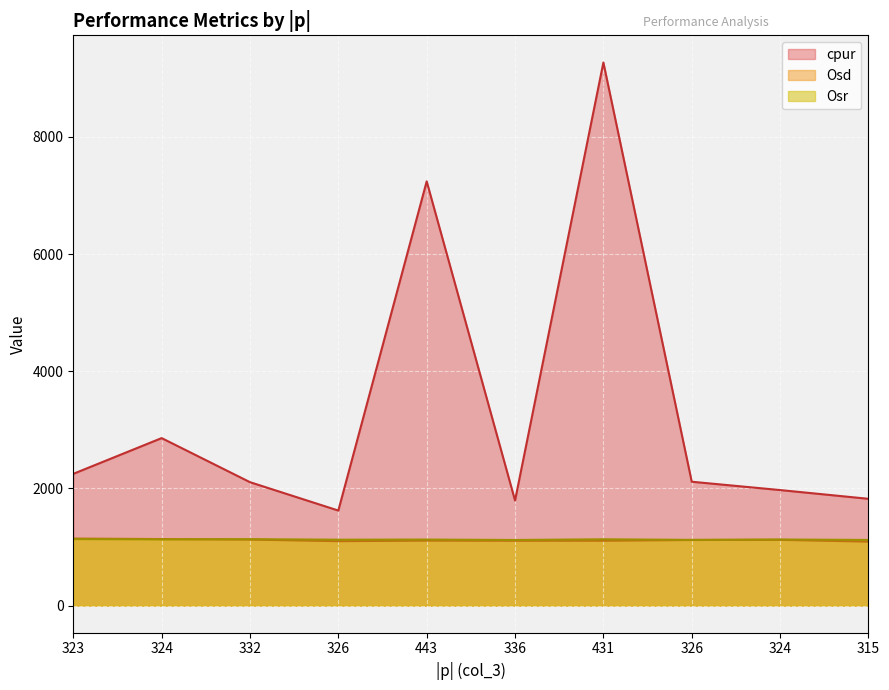

Reading left to right, what are all the values shown in this chart?

cpur: 2248.3	2858.3	2106.0	1621.5	7239.9	1792.9	9268.9	2113.6	1971.5	1822.1
Osd: 1144.0	1135.3	1126.8	1099.0	1108.5	1105.8	1106.6	1118.8	1121.8	1091.4
Osr: 1135.0	1129.8	1133.4	1124.5	1126.8	1119.6	1131.4	1121.6	1127.9	1120.1